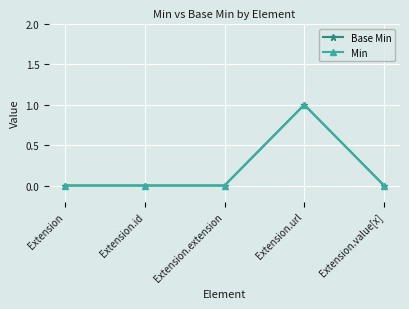

Does the chart display data point markers on the line(s)?

Yes